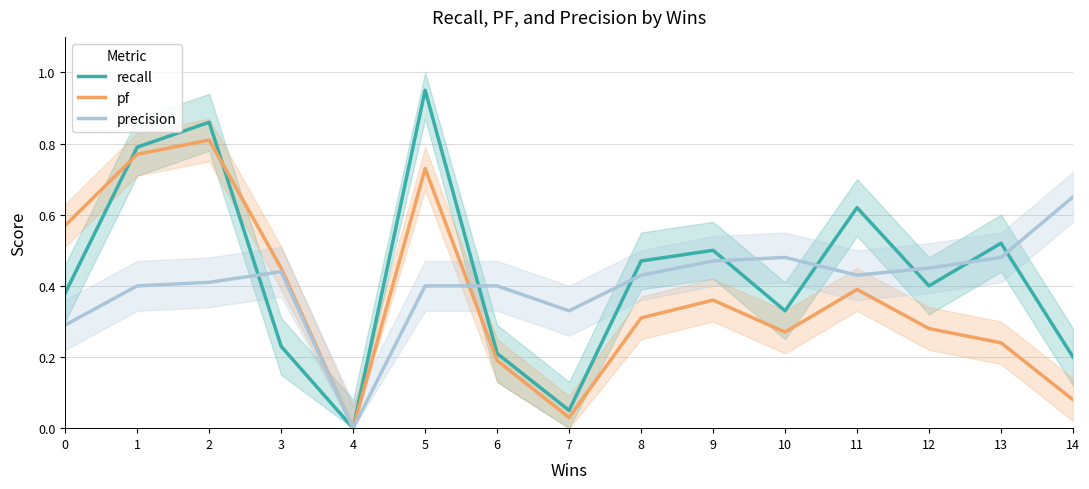

True or false: recall has a value of 0.7 at 12.

False